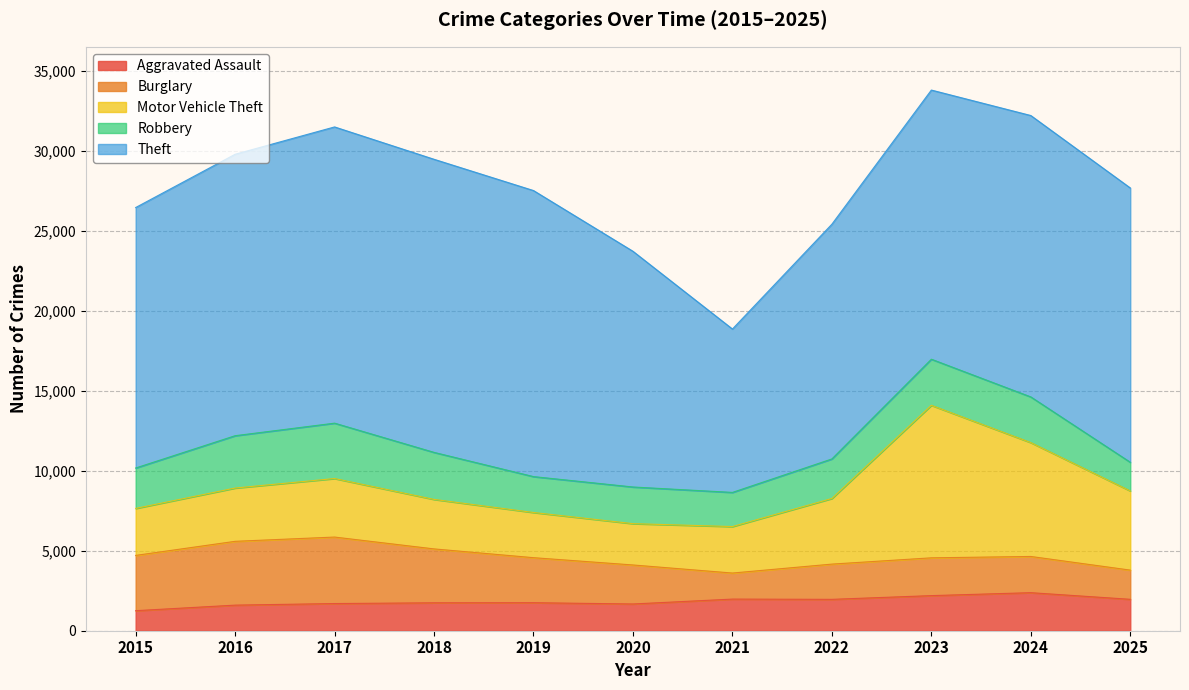

What is the value of the Theft point at the 2nd from the left?

17605